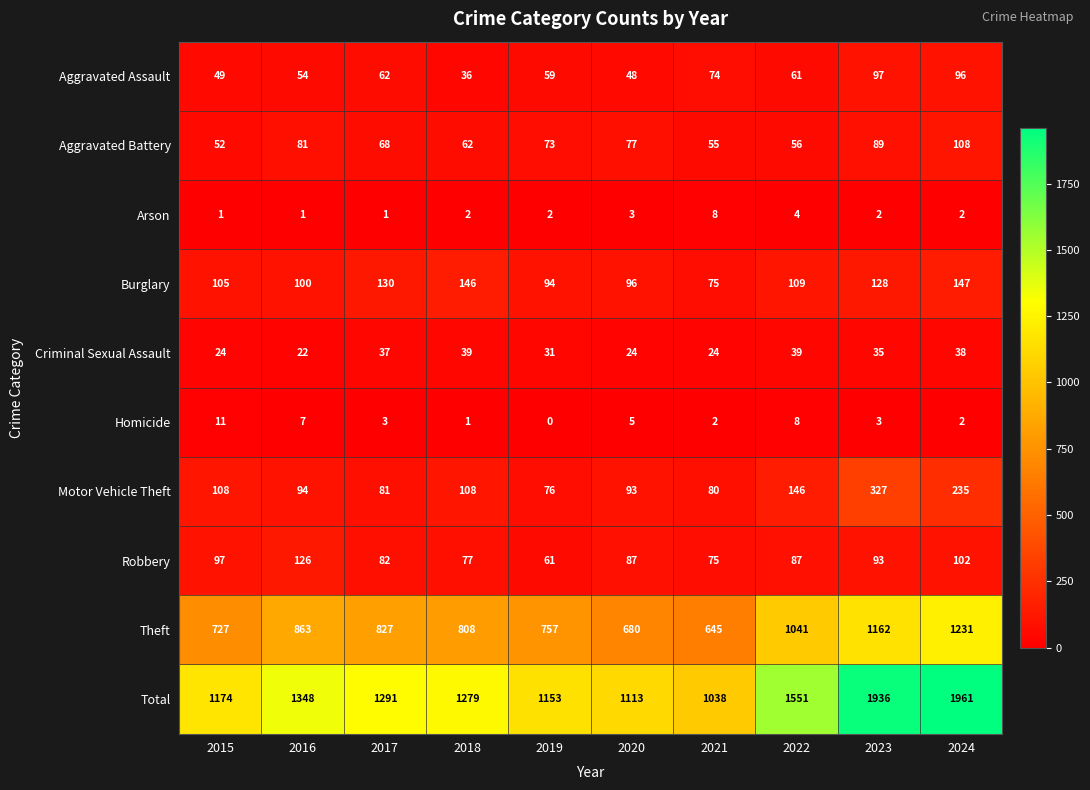

How many series are shown in this chart?

10